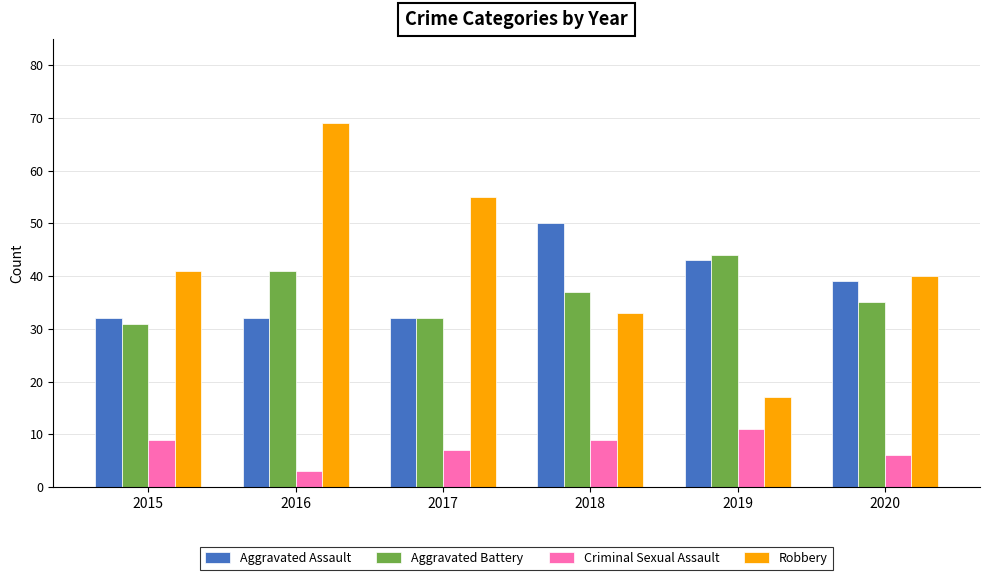

How many Aggravated Assault values are between 32 and 43?

5